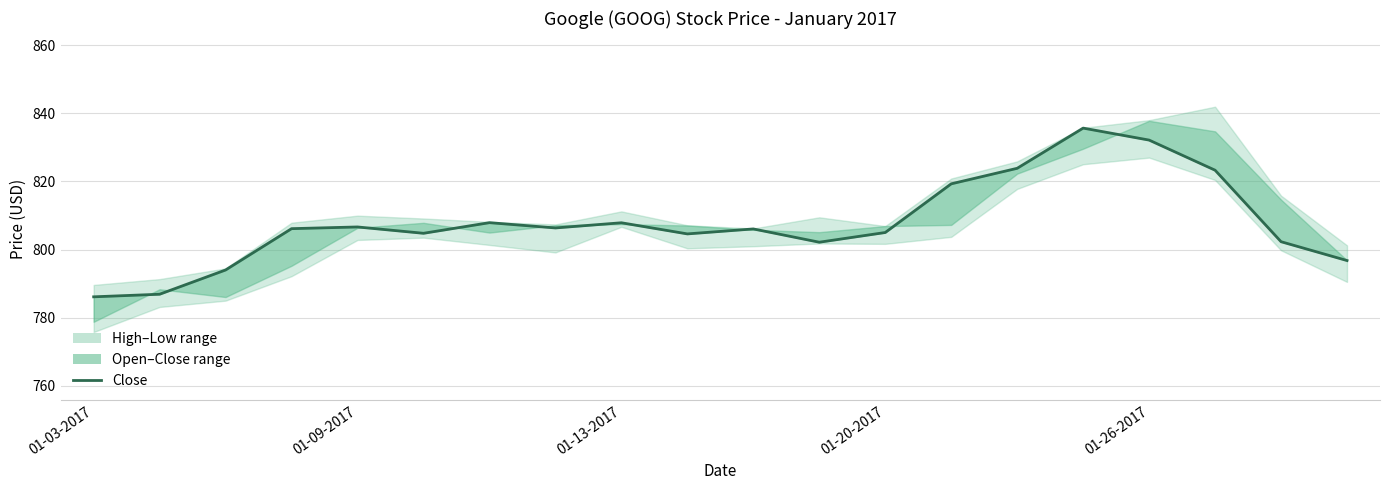

Read the value at 10.

806.1